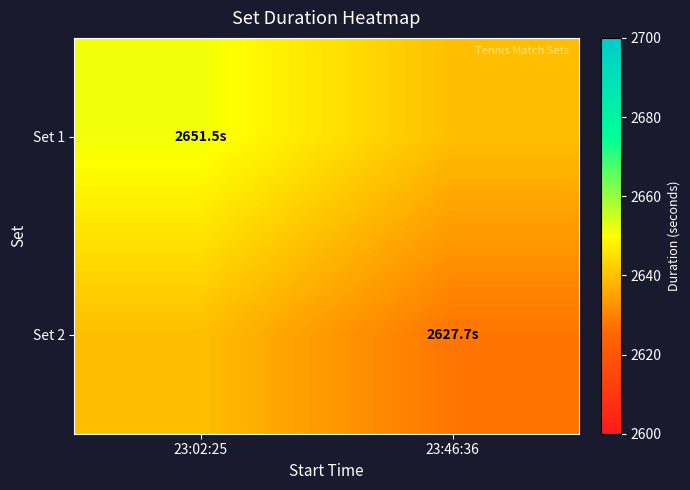

Which series has the largest range (max minus min)?

Set 1